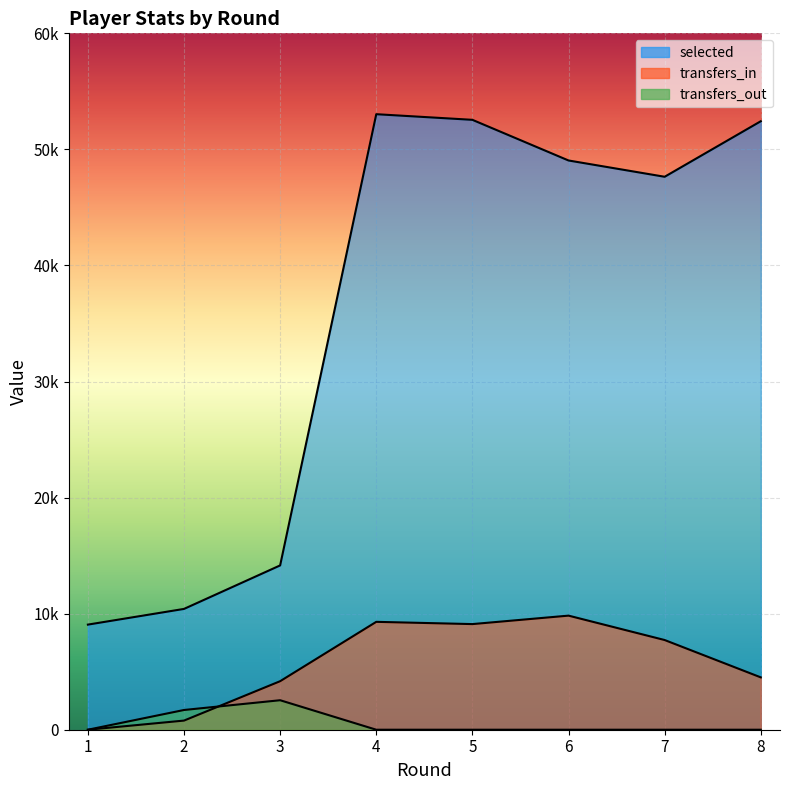

Between 5 and 2, which is larger?

5